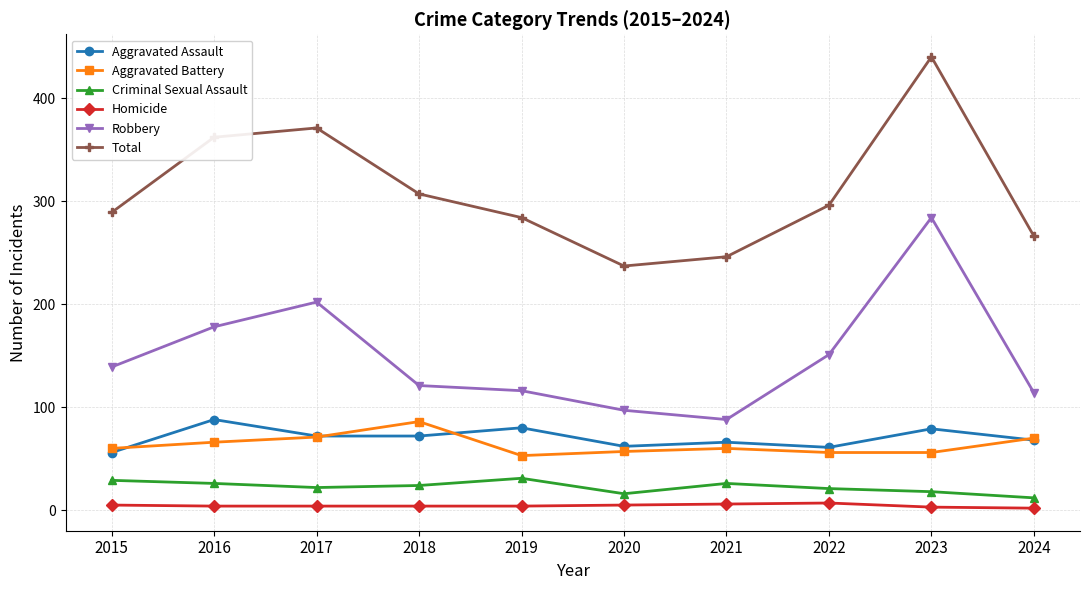

At which label does Criminal Sexual Assault reach its minimum?

2024